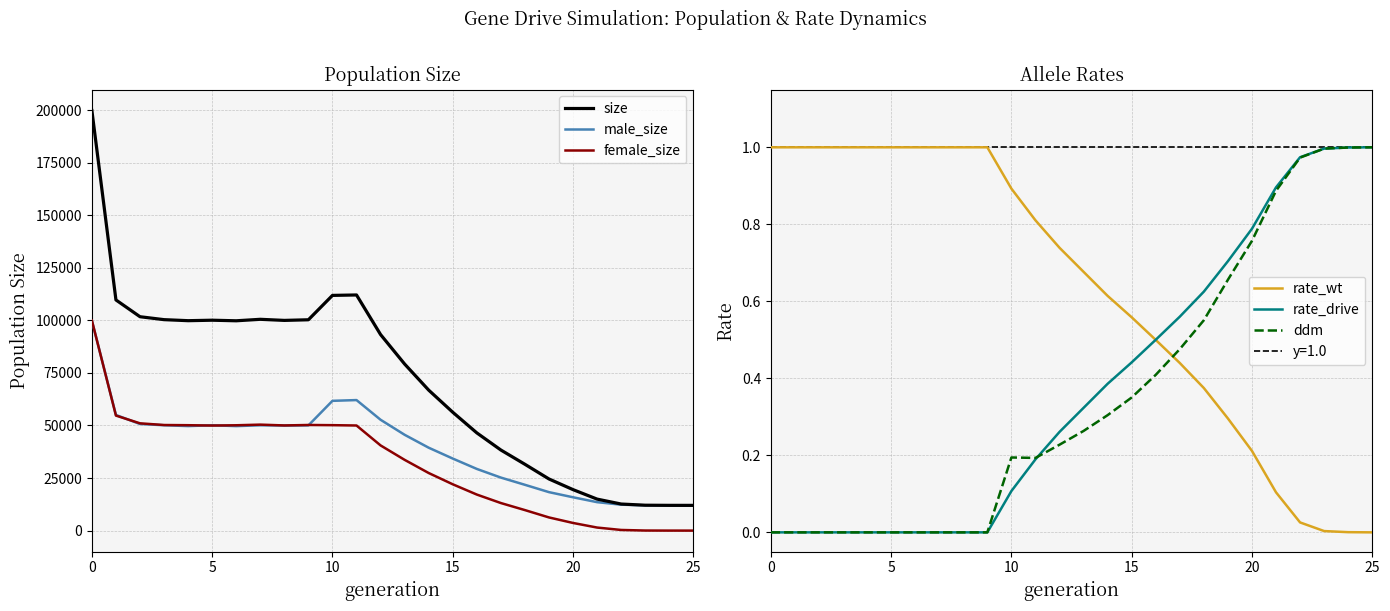

List the series in order of their peak value, lowest first.

rate_wt, rate_drive, ddm, male_size, female_size, size